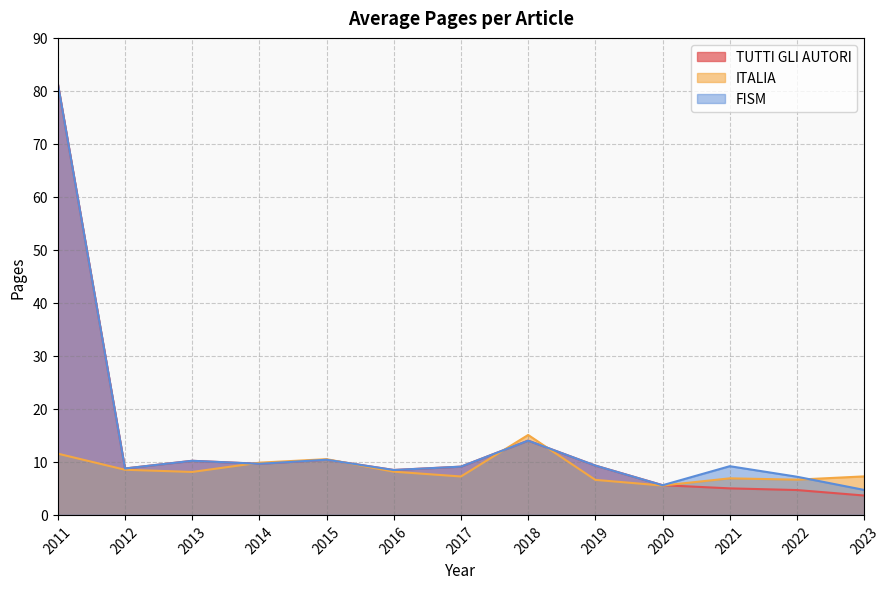

The value of ITALIA at 2022 is 6.6. True or false?

True